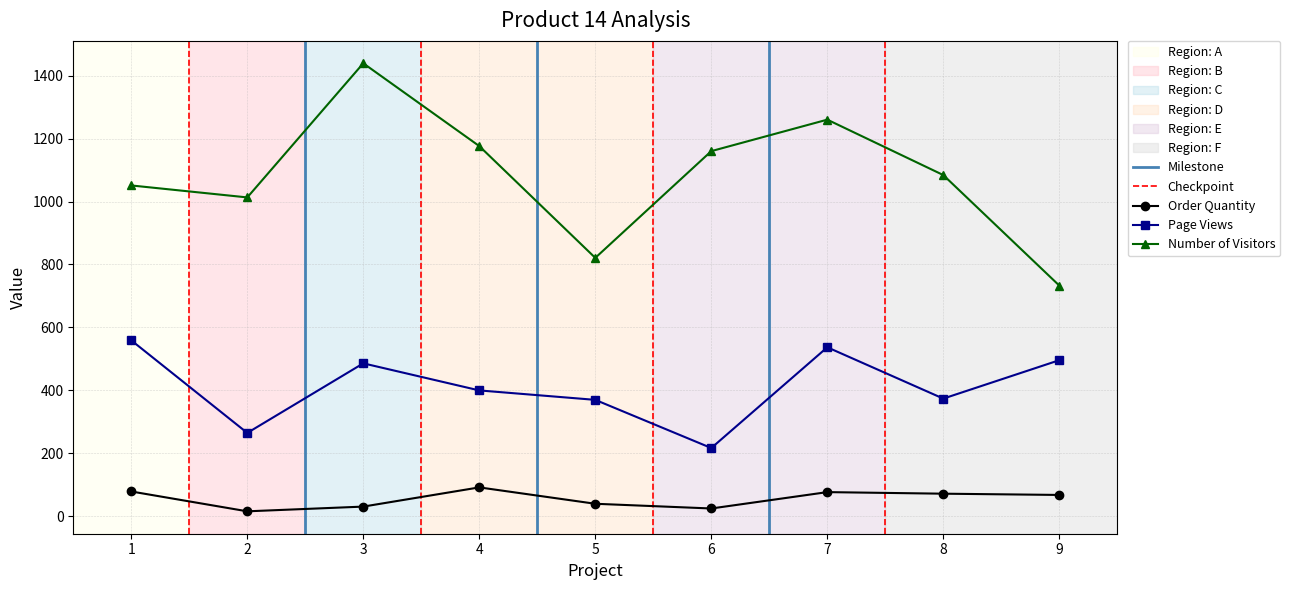

Does the chart display data point markers on the line(s)?

Yes